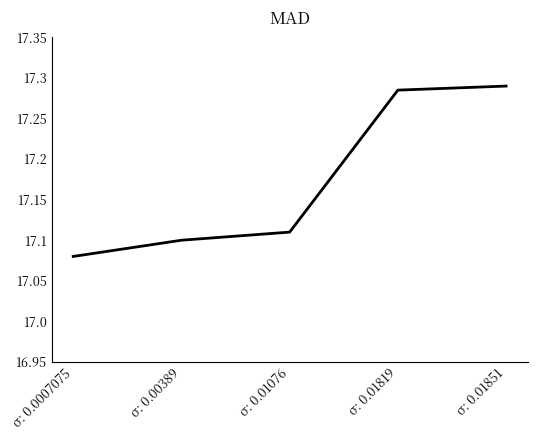

List the labels in order of value, largest first.

σ: 0.01851, σ: 0.01819, σ: 0.01076, σ: 0.00389, σ: 0.0007075